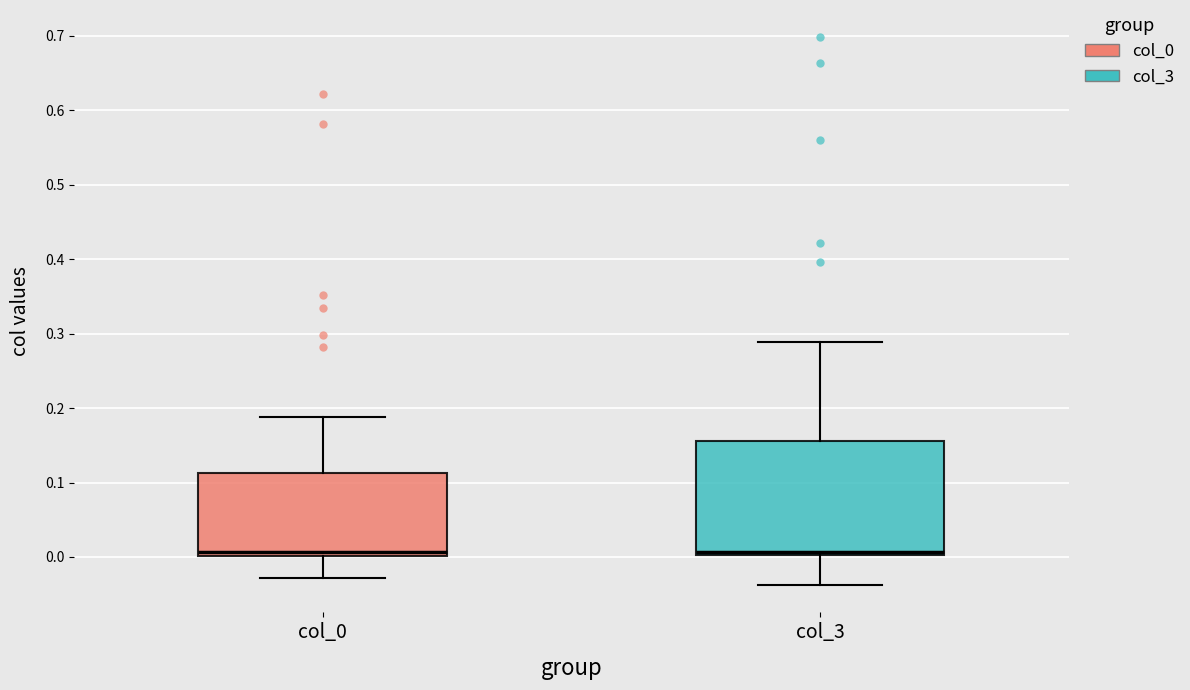

Where does the median line of the box for col_3 sit on the y-axis? The values are not printed on the chart, so give them approximately, as read against the axis.

0.01